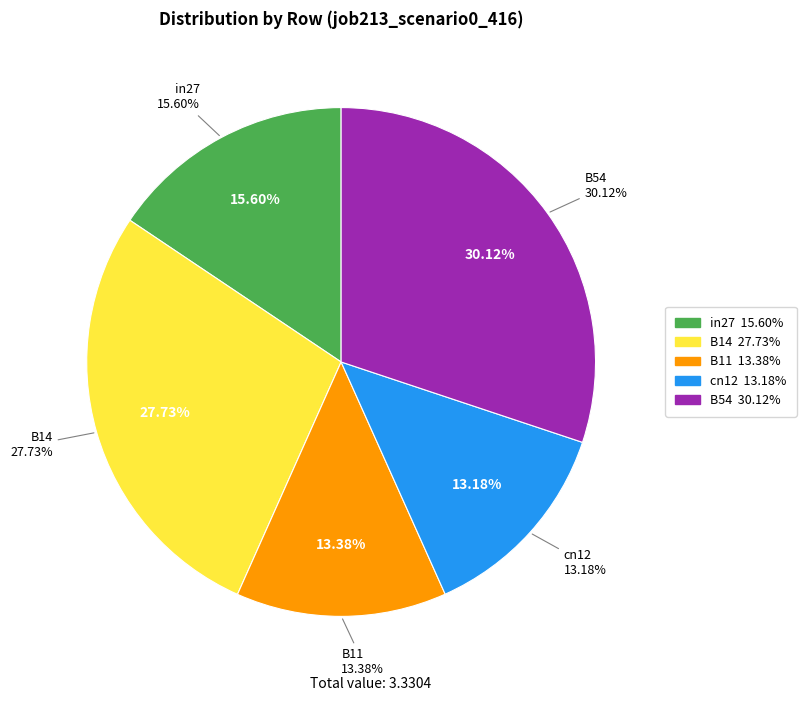

What percentage is the cn12 slice, to the nearest percent?

13%